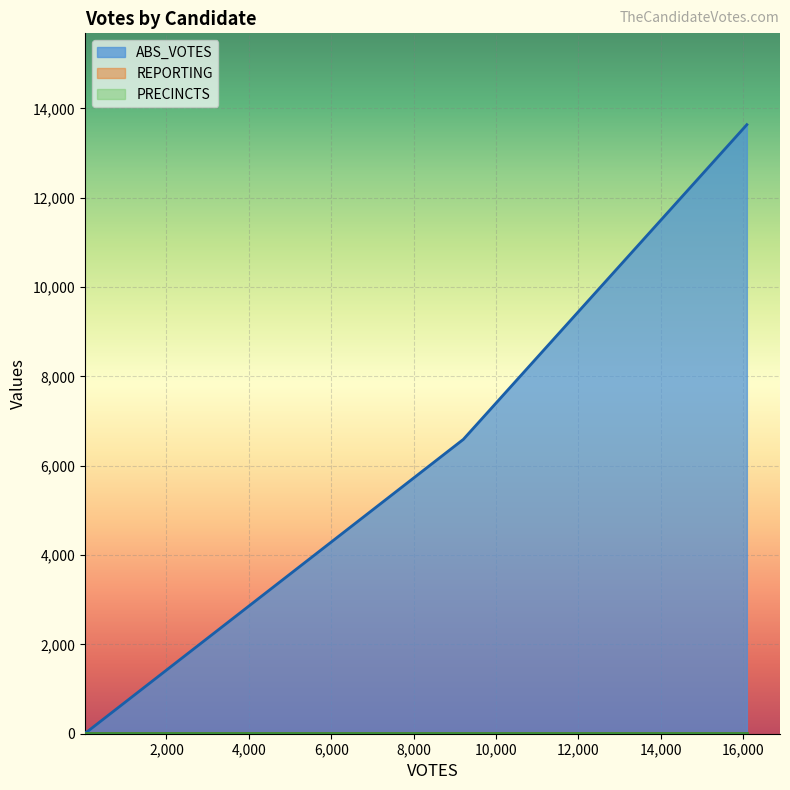

Count the number of categories in the chart.

6